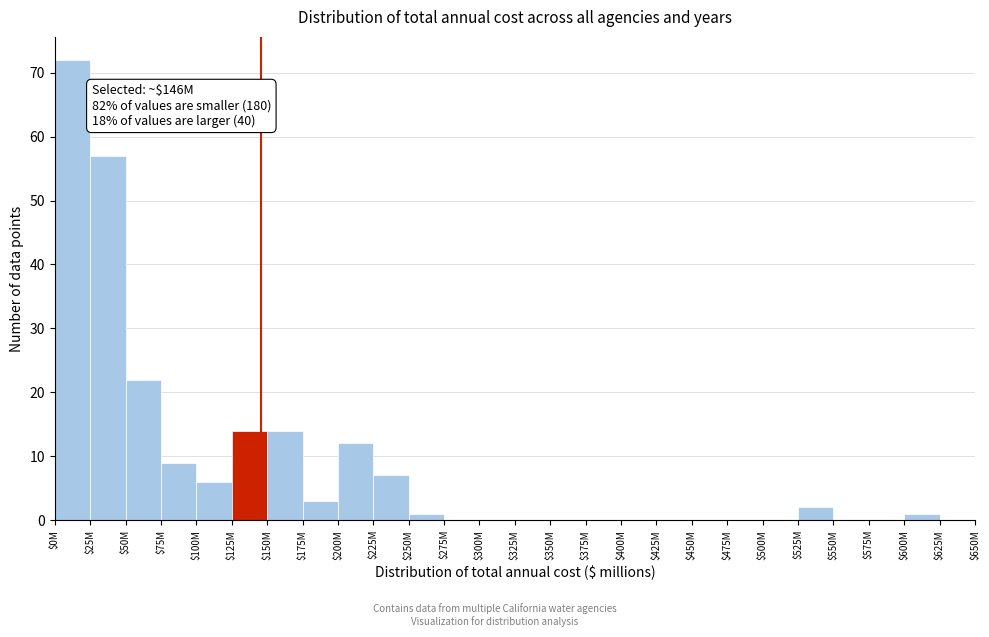

True or false: the data shows 8 at $125M.

False